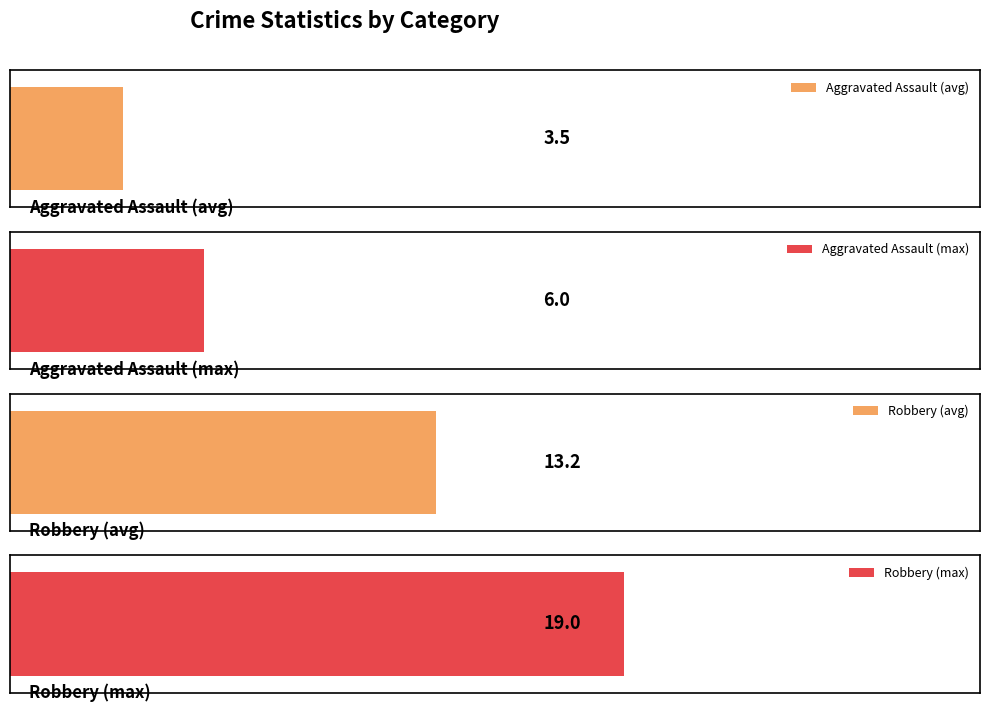

What is the highest value of the Robbery series?

19